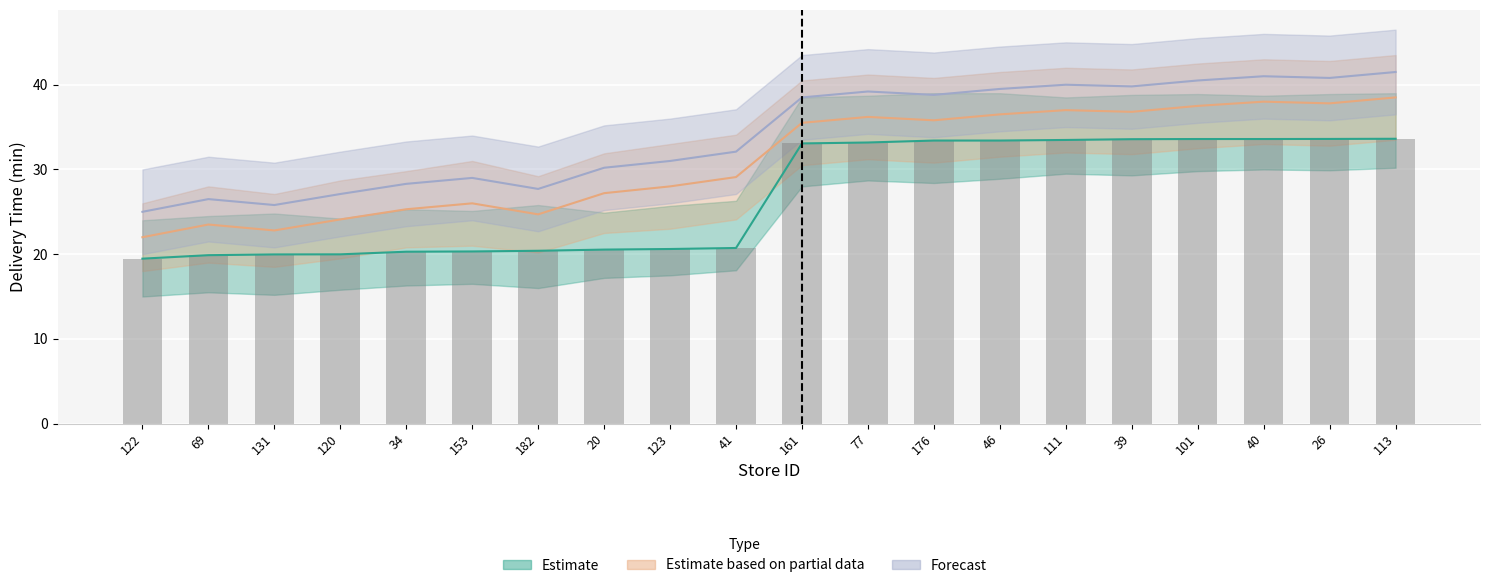

Reading left to right, what are all the values shown in this chart?

Estimate: 122=19.5	69=19.9	131=20.0	120=20.0	34=20.3	153=20.3	182=20.4	20=20.5	123=20.6	41=20.7	161=33.1	77=33.2	176=33.4	46=33.4	111=33.5	39=33.6	101=33.6	40=33.6	26=33.6	113=33.6
Estimate based on partial data: 122=22.0	69=23.5	131=22.8	120=24.1	34=25.3	153=26.0	182=24.7	20=27.2	123=28.0	41=29.1	161=35.5	77=36.2	176=35.8	46=36.5	111=37.0	39=36.8	101=37.5	40=38.0	26=37.8	113=38.5
Forecast: 122=25.0	69=26.5	131=25.8	120=27.1	34=28.3	153=29.0	182=27.7	20=30.2	123=31.0	41=32.1	161=38.5	77=39.2	176=38.8	46=39.5	111=40.0	39=39.8	101=40.5	40=41.0	26=40.8	113=41.5